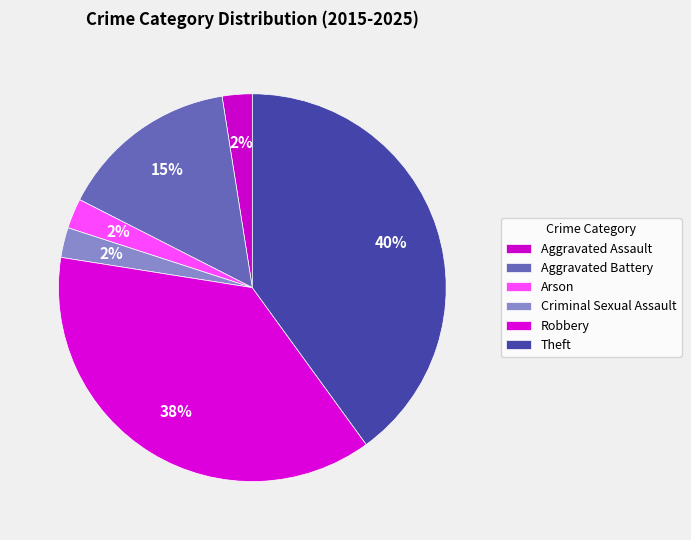

Which has a higher value, Arson or Robbery?

Robbery